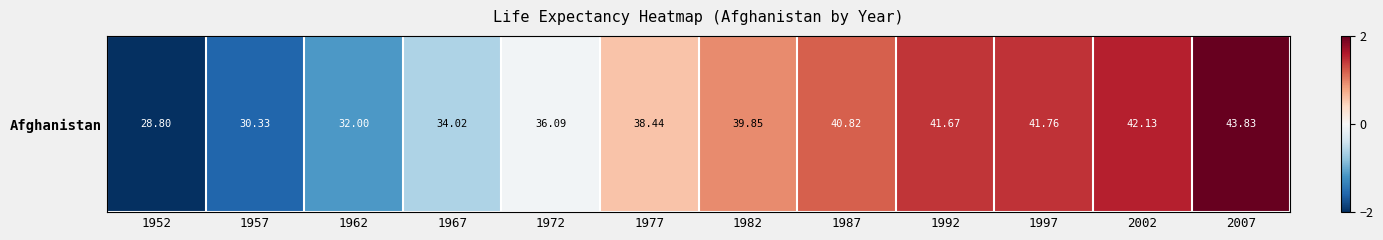

Count the number of values greater than 39.

6